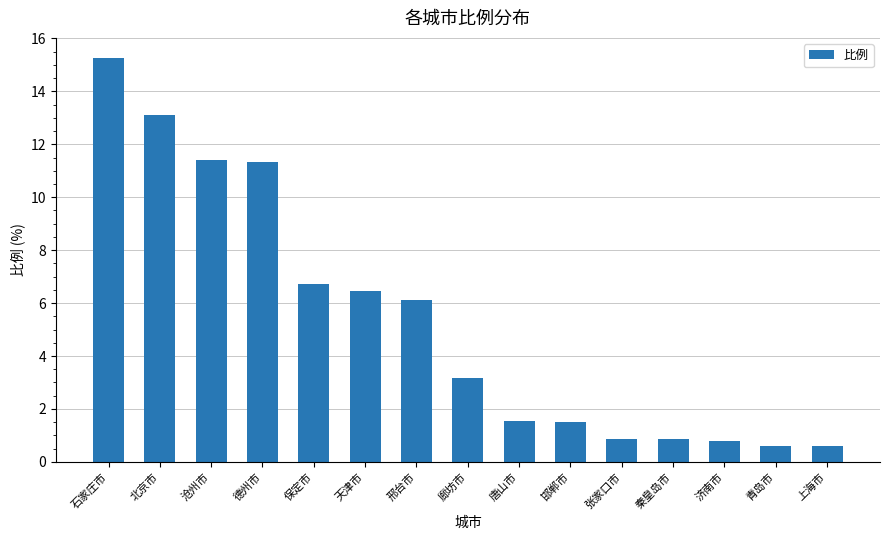

What is the difference between the maximum and minimum values?

14.7